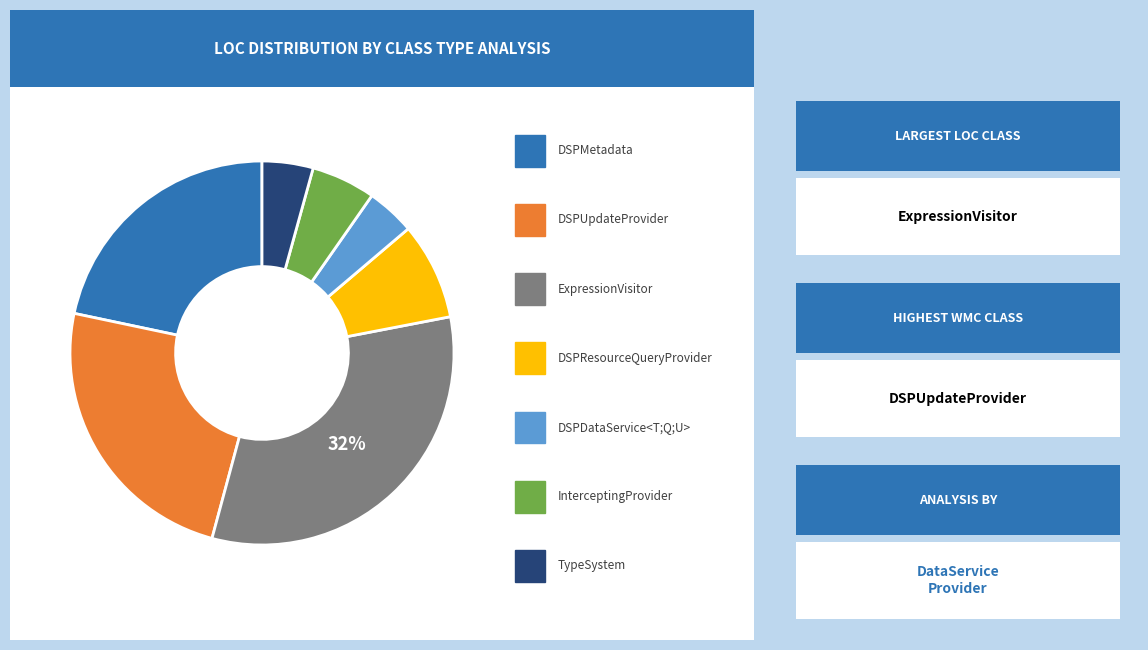

To the nearest percent, what is the average slice percentage?

14%